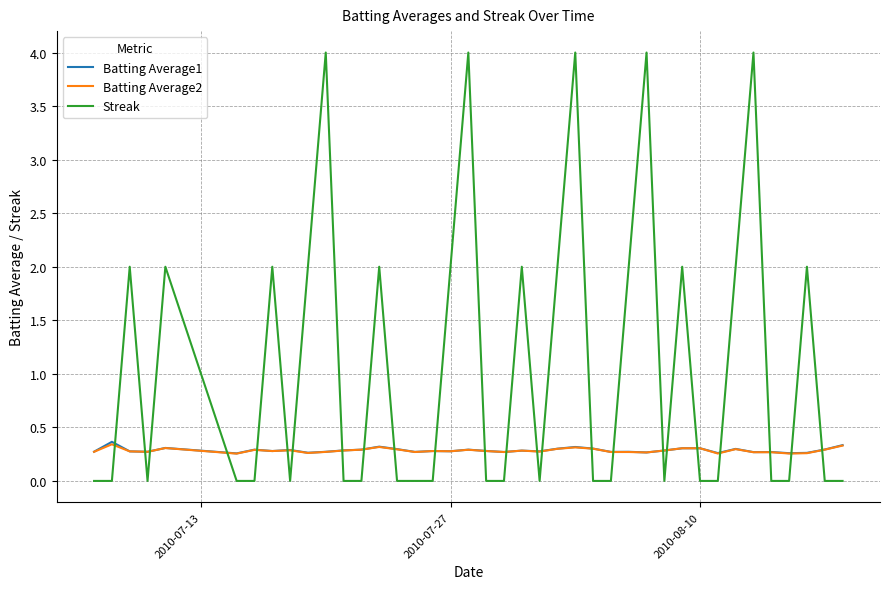

Which series has the widest spread of values?

Streak